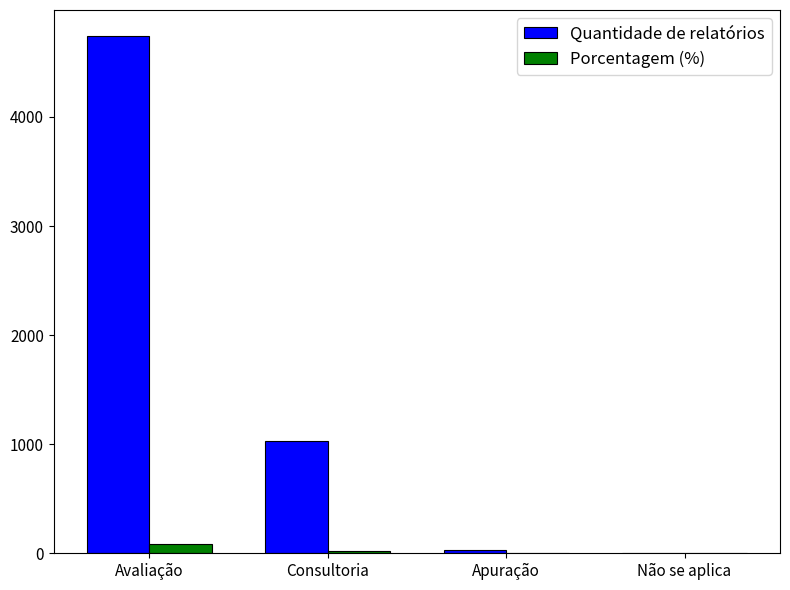

At which category is the sum across all series the highest?

Avaliação